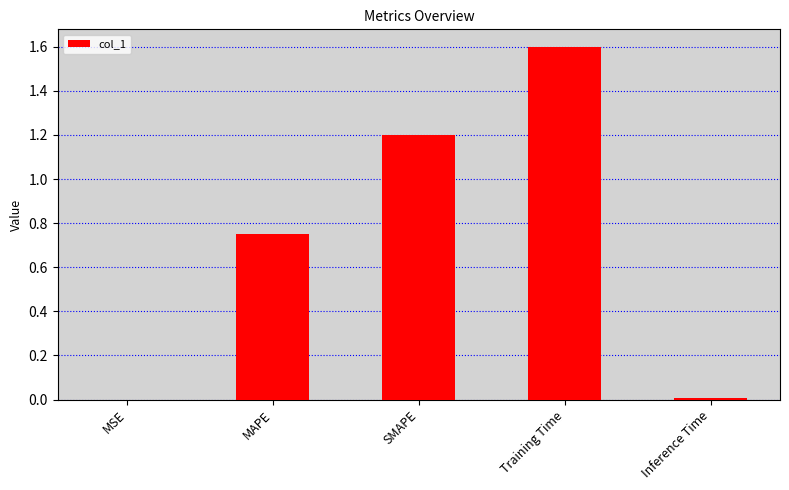

Are the bars horizontal?

No